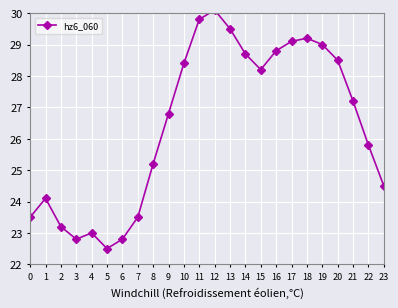

Which has a higher value, 7 or 21?

21